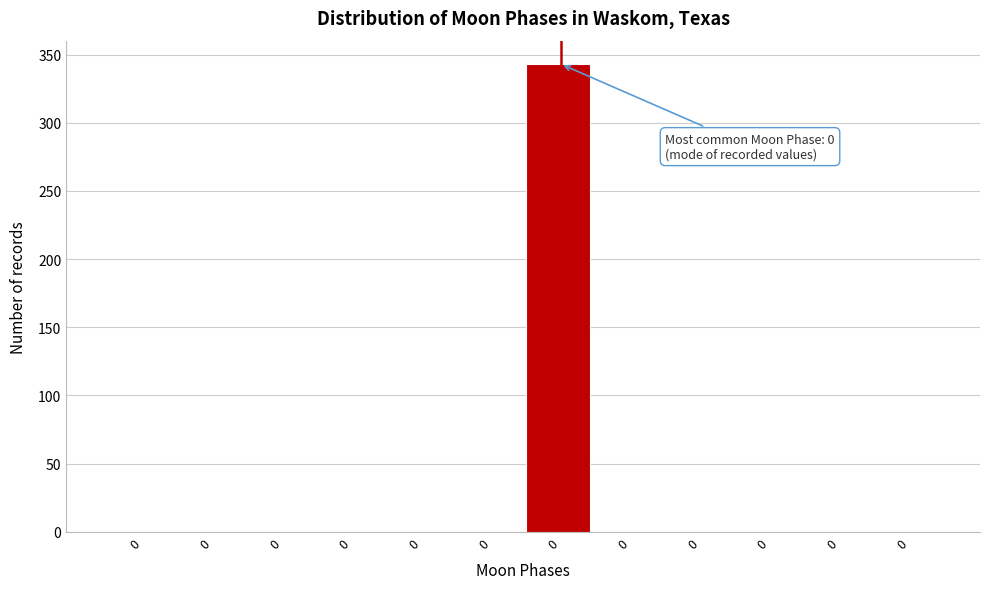

How many values exceed 0?

1